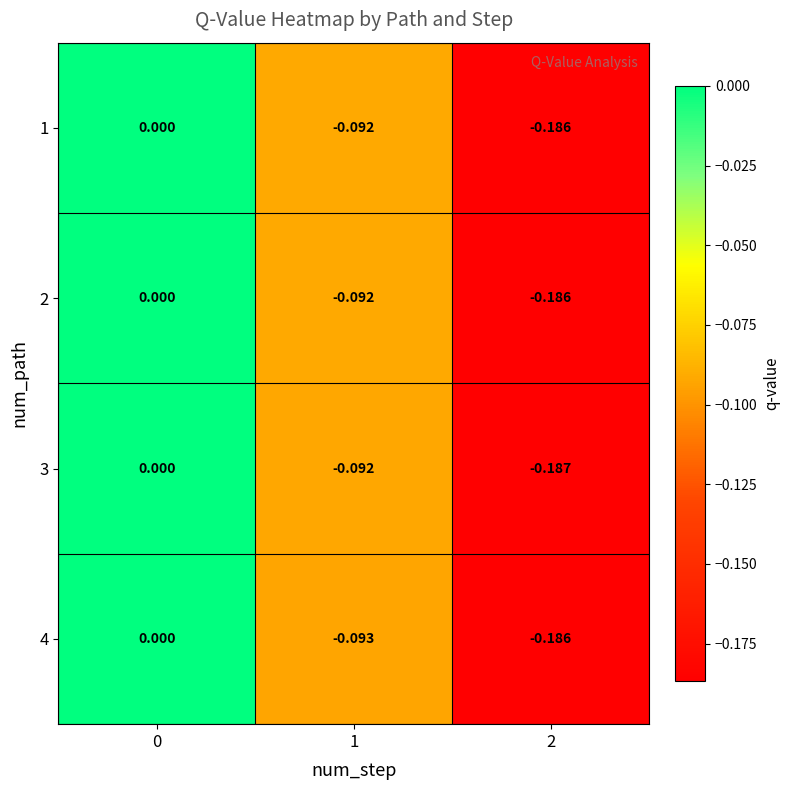

Is the value of 2 at 2 greater than the value of 3 at 2?

Yes